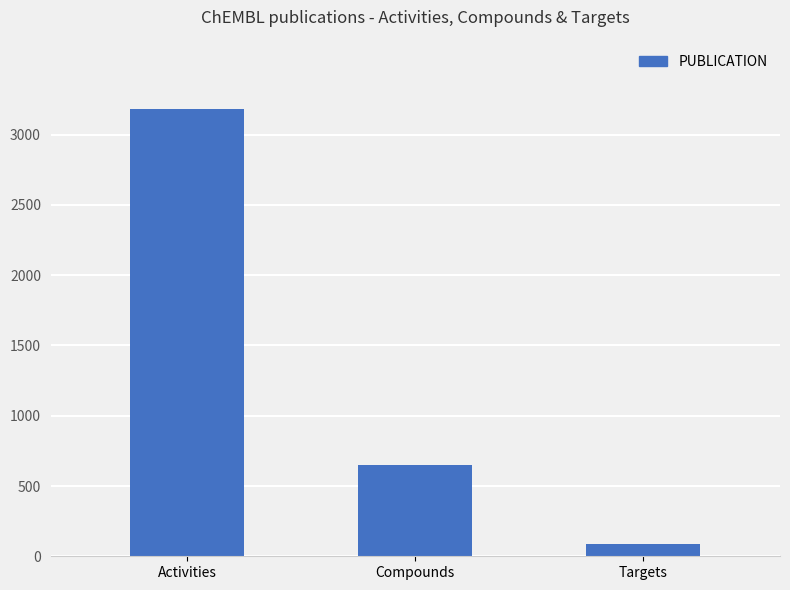

At which category does the chart reach its minimum across all series?

Targets